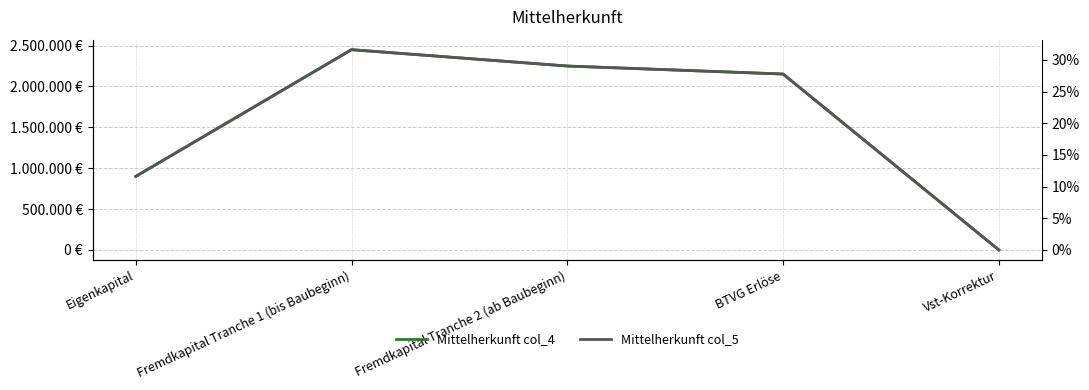

What value does the Mittelherkunft col_4 series have at Eigenkapital?

900000.0